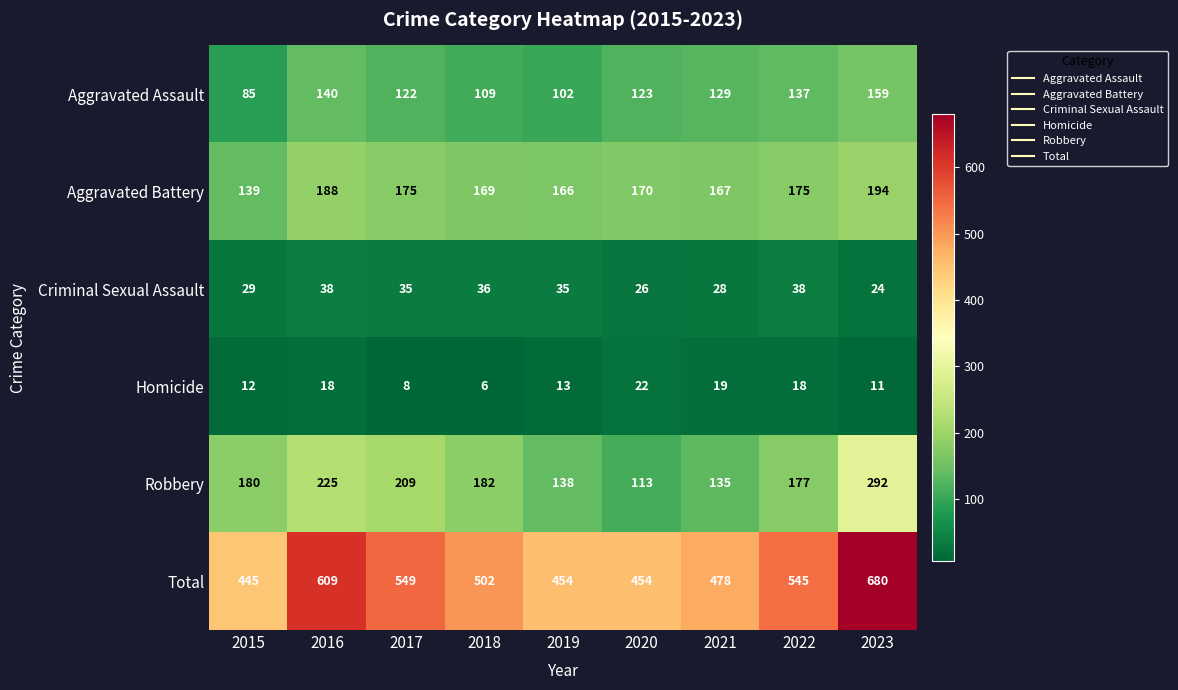

Rank the categories by Robbery value from lowest to highest.

2020, 2021, 2019, 2022, 2015, 2018, 2017, 2016, 2023